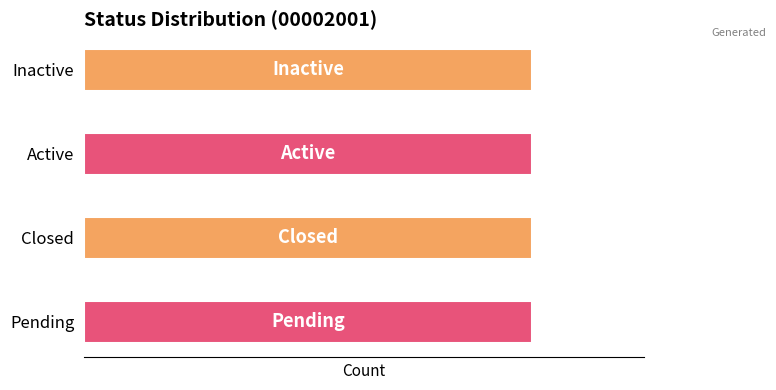

What is the maximum value shown in the chart?

3